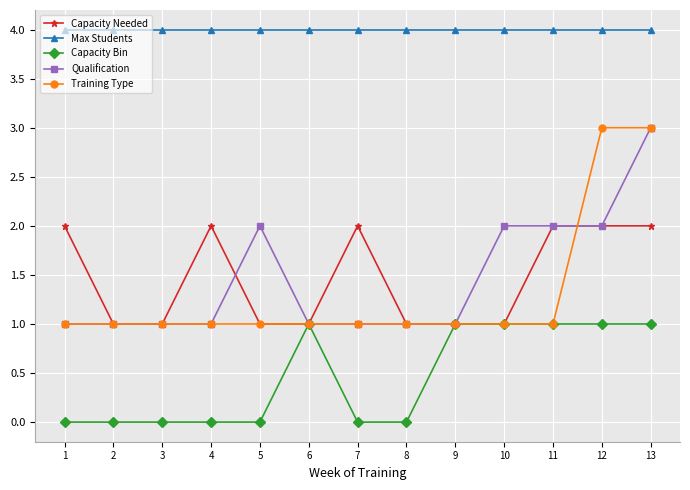

What is the minimum value for Max Students?

4